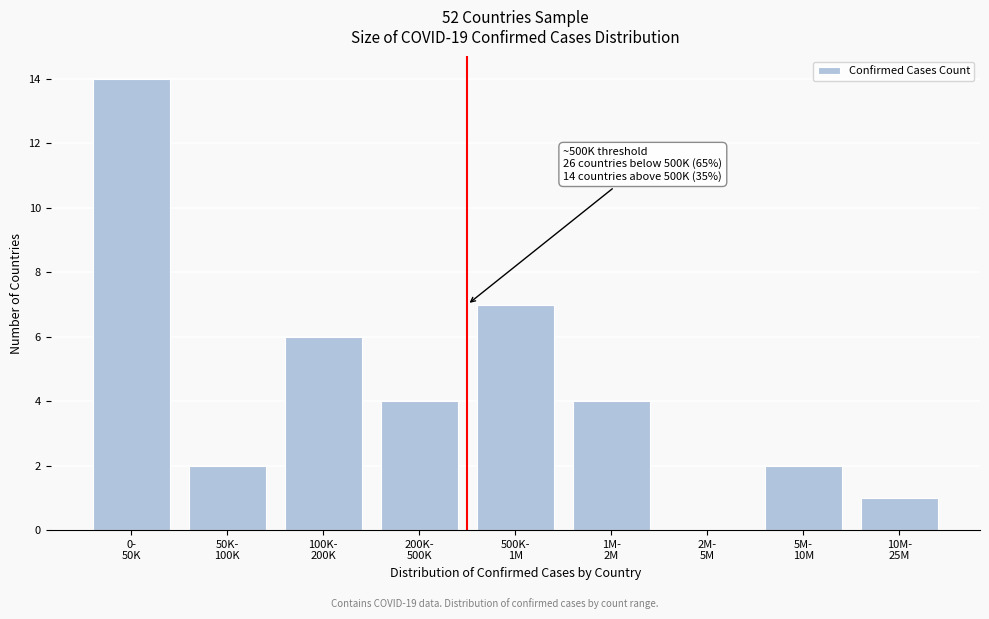

What is the maximum value shown in the chart?

14